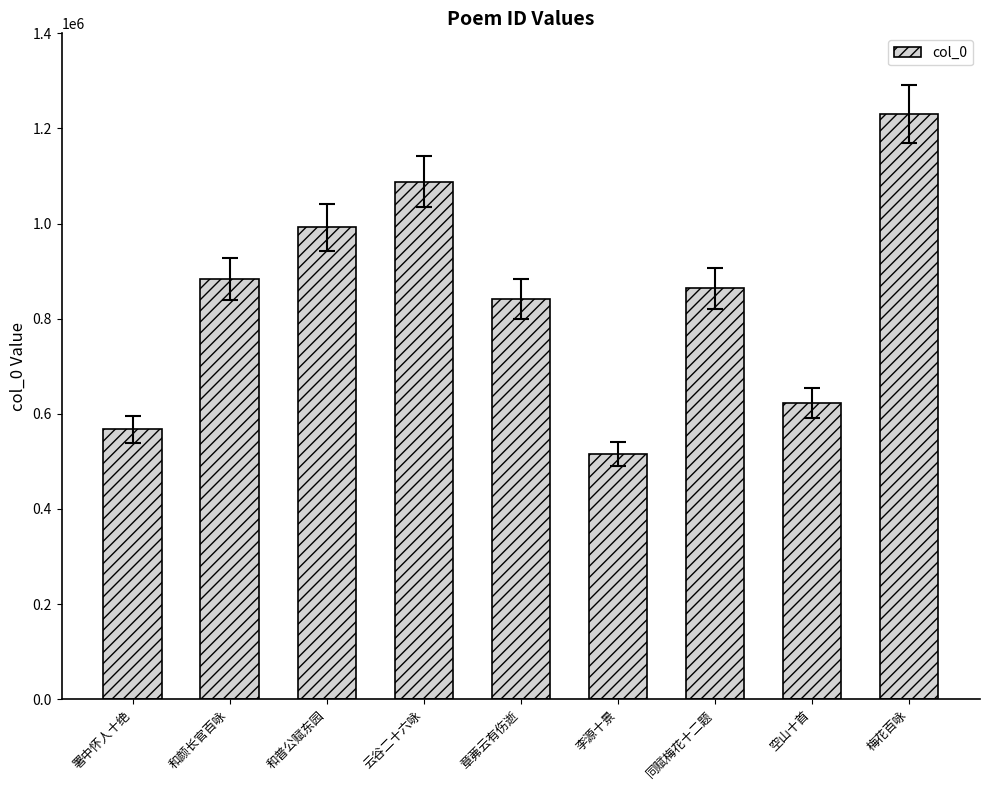

What is the difference between the maximum and second lowest values?

662068